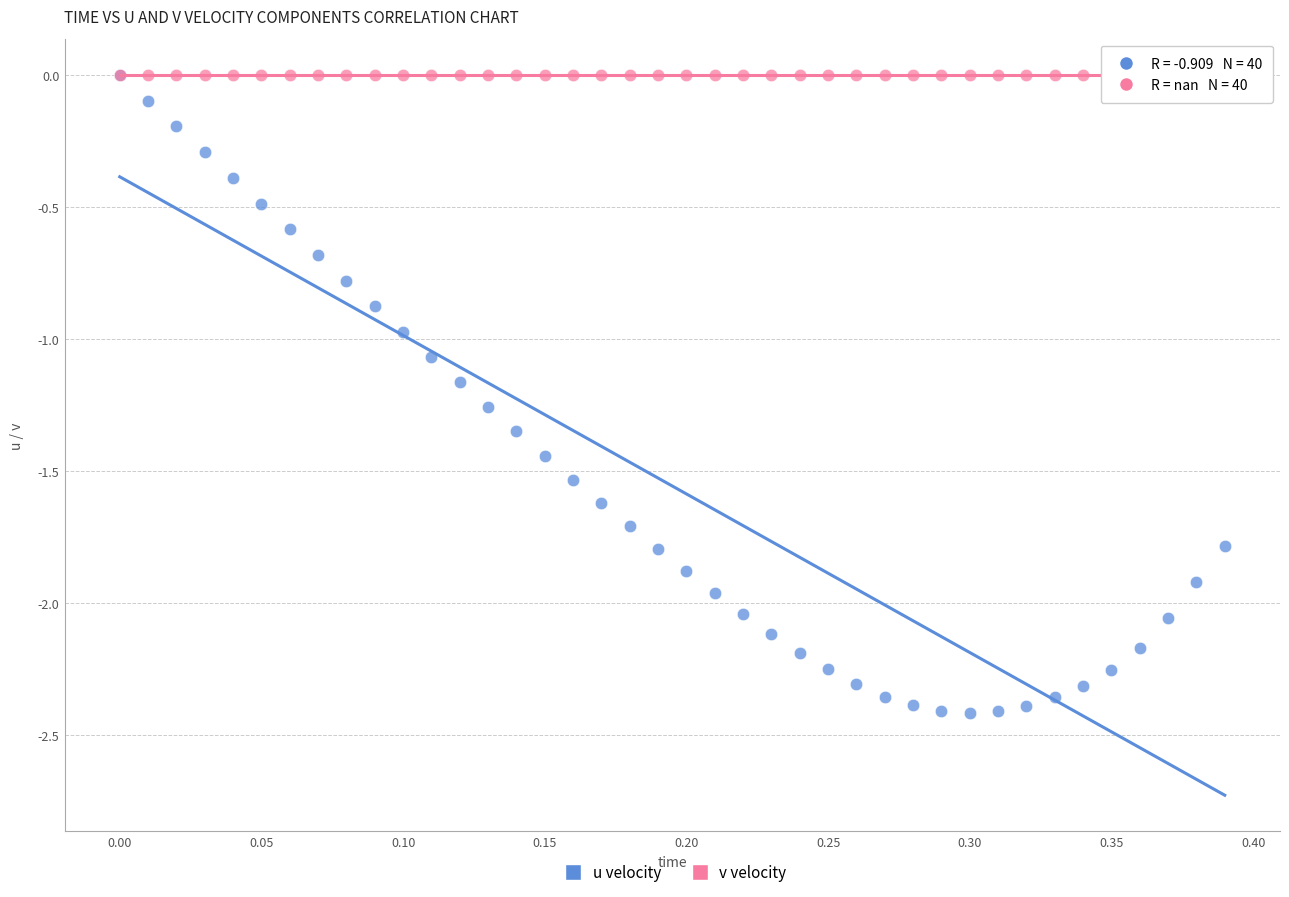

What are all the series names shown in the legend?

u velocity, v velocity